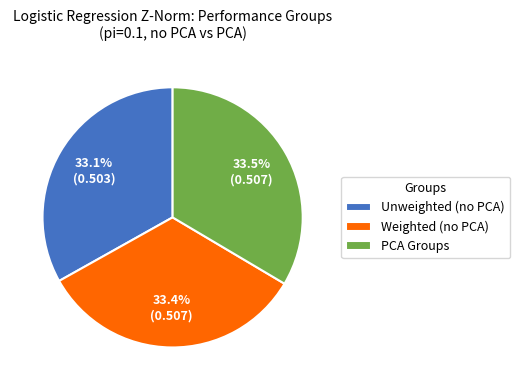

Count the number of slices in the pie.

3